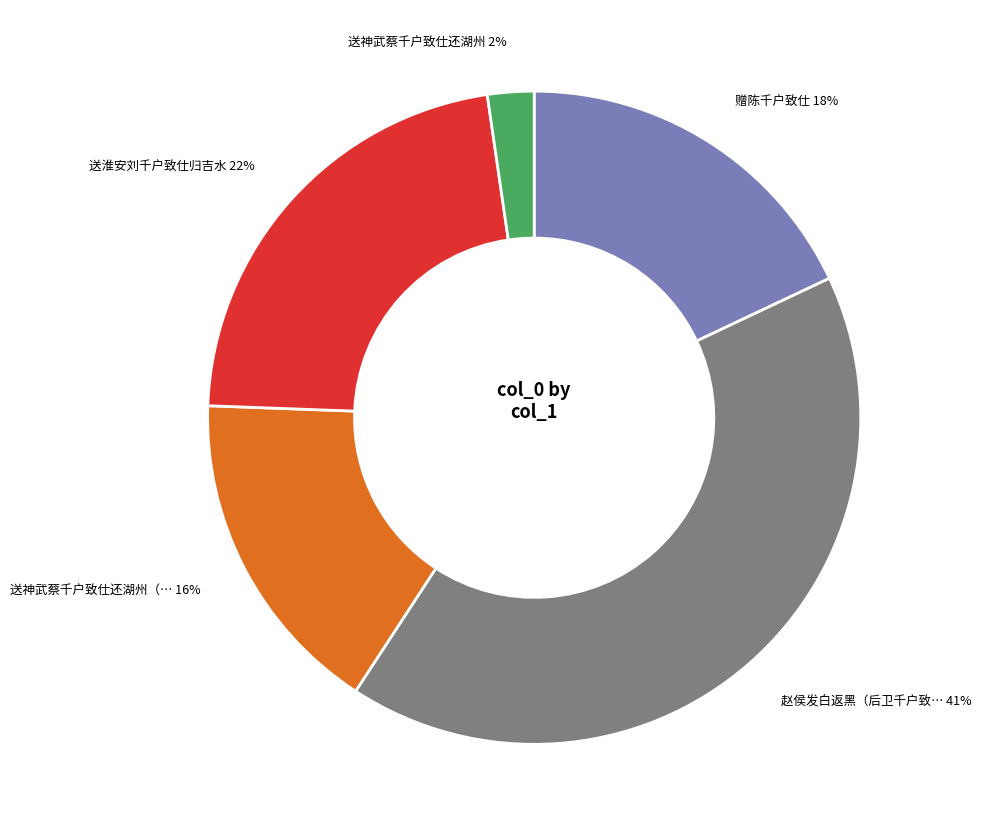

To the nearest percent, what is the average slice percentage?

20%